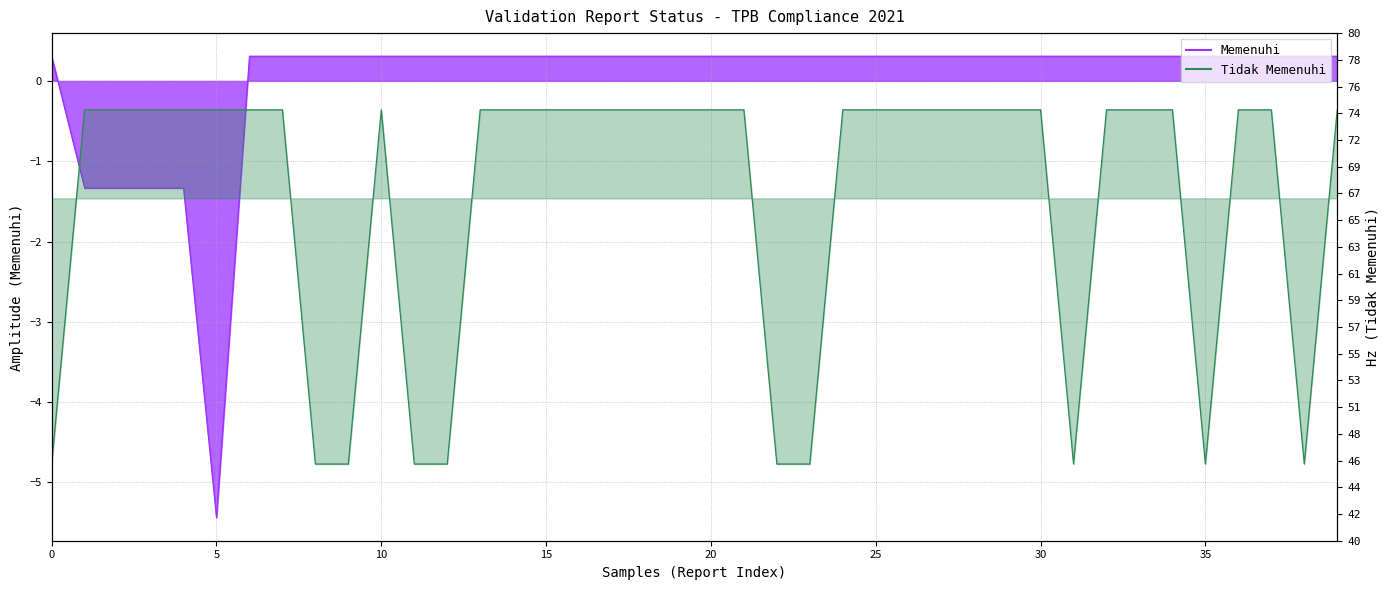

True or false: Tidak Memenuhi and Memenuhi intersect in this chart.

True